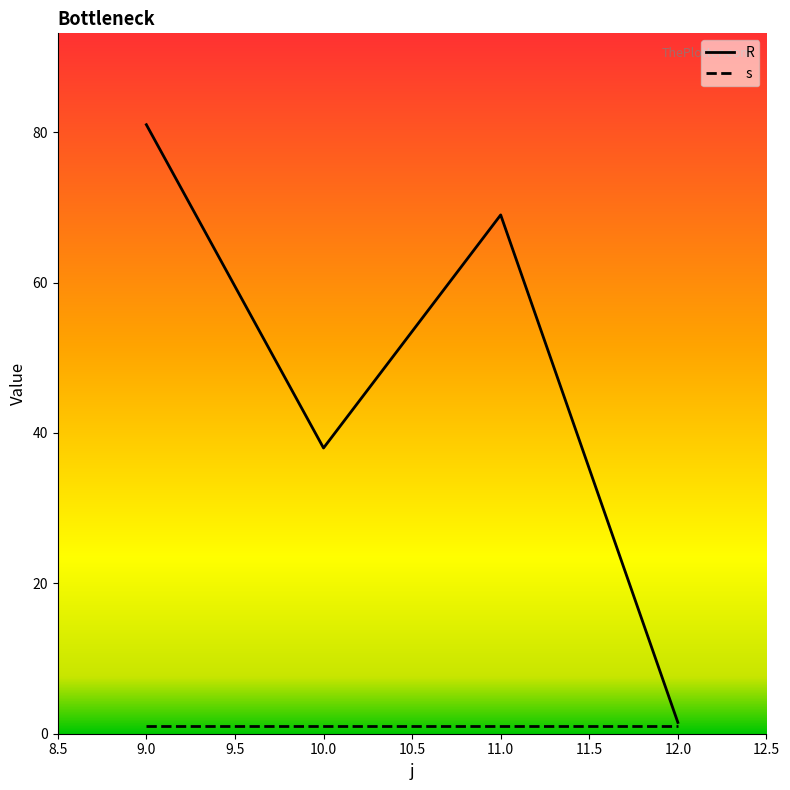

At which label does R reach its minimum?

12.0